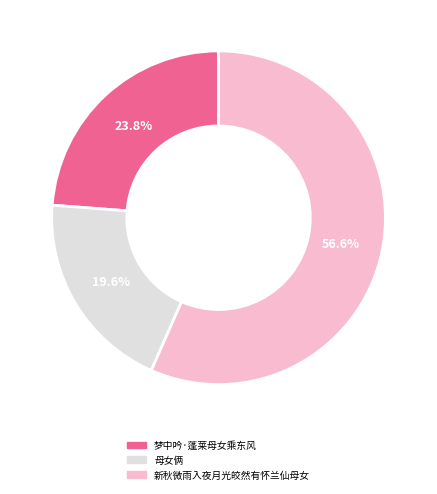

To the nearest percent, what is the difference between the 新秋微雨入夜月光皎然有怀兰仙母女 and 梦中吟·蓬莱母女乘东风 slice percentages?

33%